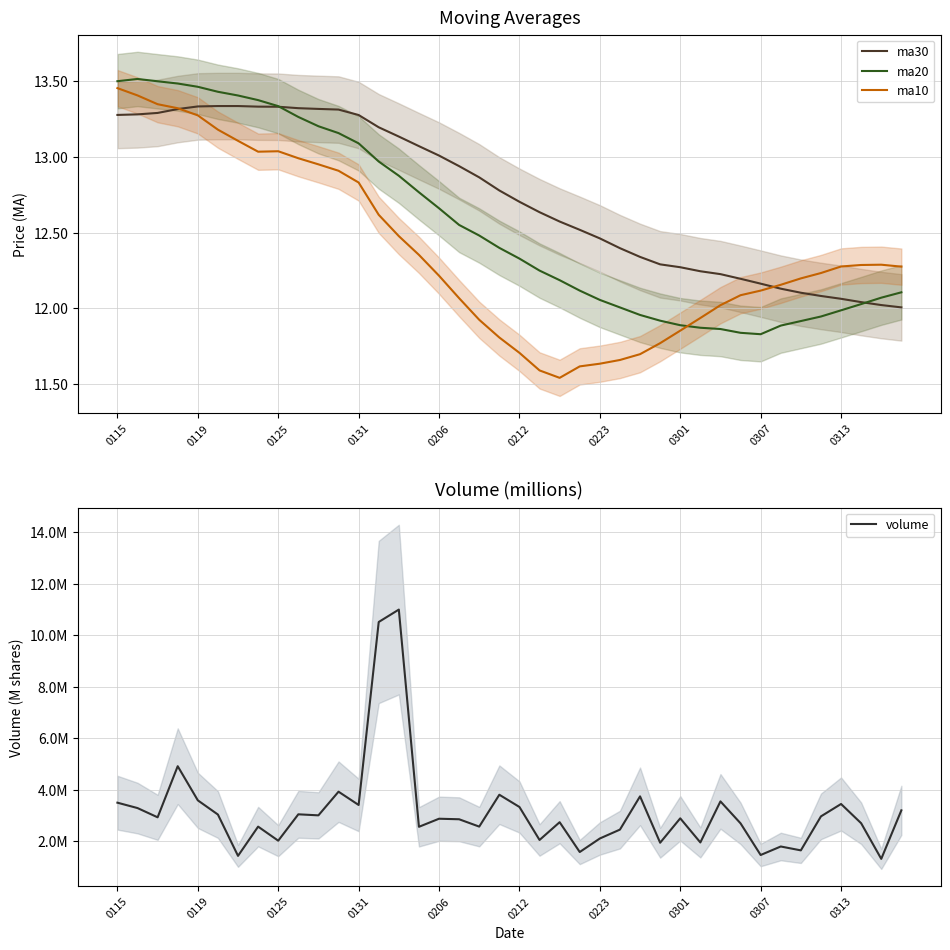

Where does the ma20 series first go above 12?

0115